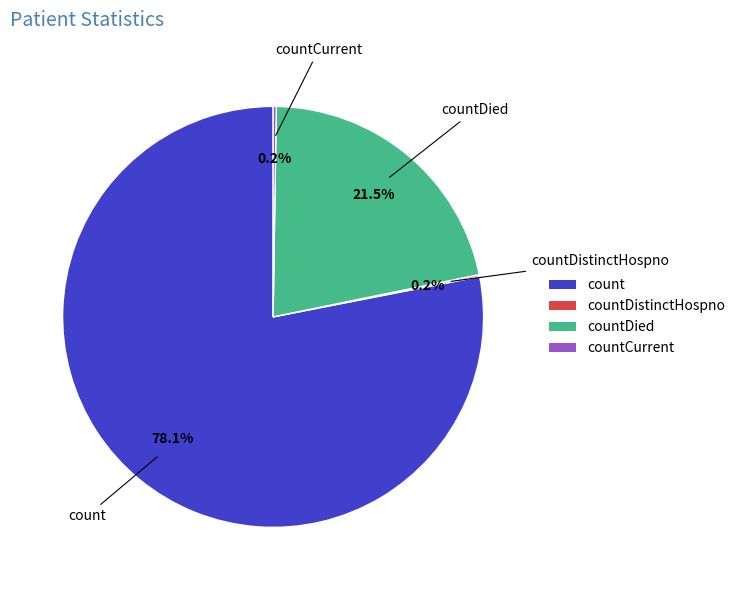

To the nearest percent, what is the average slice percentage?

25%